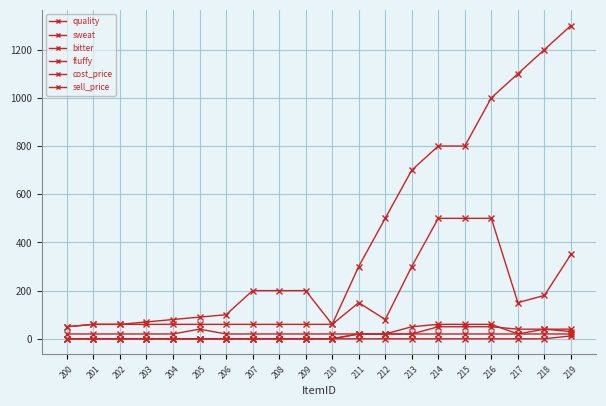

Is this an area chart (filled region under the line)?

No